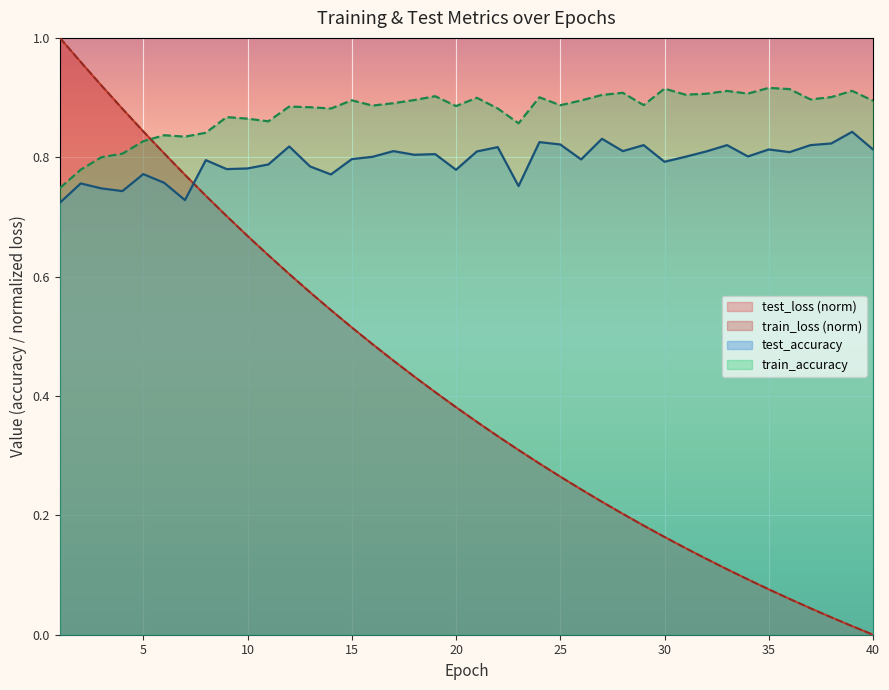

Rank the categories by train_accuracy value from lowest to highest.

1, 2, 3, 4, 5, 7, 6, 8, 23, 11, 10, 9, 14, 22, 13, 12, 20, 16, 25, 29, 17, 40, 26, 15, 18, 37, 21, 24, 38, 19, 27, 31, 32, 34, 28, 33, 39, 36, 30, 35